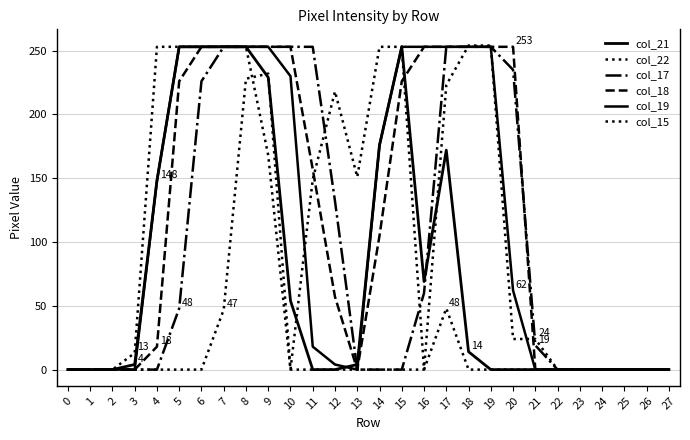

What is the greatest value displayed?

254